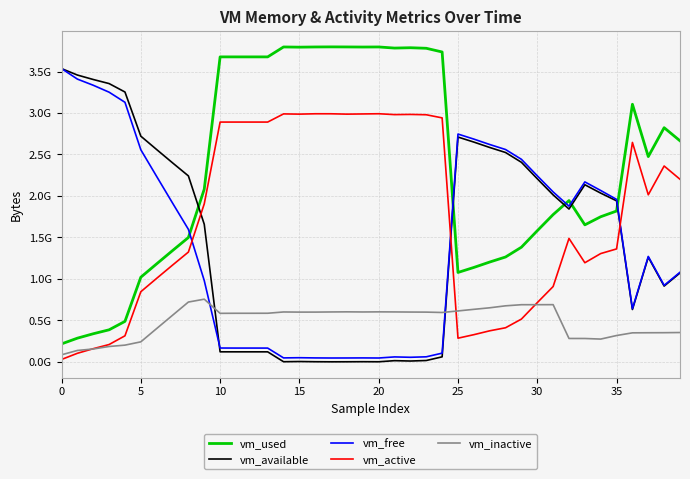

Reading right to left, extract all data points from this chart.

vm_used: 2664861696	2822832128	2474377216	3105562624	1818189824	1749356544	1651384320	1944027136	1775144960	1580531712	1381974016	1263923200	1203113984	1137954816	1077432320	3735818240	3780415488	3787079680	3782975488	3796406272	3795415040	3796553728	3797282816	3796275200	3793891328	3796361216	3676688384	3676610560	3676610560	3676700672	2081677312	1498685440	1341177856	1181442048	1020190720	487673856	386019328	338460672	285224960	216121344
vm_available: 1071296512	913330176	1261793280	630939648	1941143552	2033995776	2134867968	1842106368	2012590080	2207158272	2405703680	2523738112	2584449024	2649518080	2710073344	60063744	15831040	9621504	13955072	659456	1490944	589824	147456	1183744	3637248	1183744	120270848	120422400	120422400	120582144	1658585088	2241576960	2399223808	2559225856	2720772096	3253157888	3354775552	3404025856	3457773568	3535466496
vm_free: 1080000512	922046464	1270509568	639991808	1958592512	2065682432	2169356288	1876602880	2048487424	2243055616	2441601024	2559635456	2620346368	2685415424	2746286080	104607744	60473344	54677504	59195392	46014464	47091712	46342144	46014464	47071232	49582080	47263744	165597184	165900288	165900288	166412288	979517440	1597177856	1914560512	2234675200	2556878848	3129106432	3251015680	3334557696	3408830464	3535720448
vm_active: 2201128960	2360963072	2013810688	2645106688	1361223680	1305313280	1194643456	1487577088	907870208	713572352	515342336	410705920	373932032	327311360	285003776	2941313024	2978955264	2982850560	2980622336	2991112192	2988650496	2986356736	2990657536	2990776320	2986434560	2989195264	2890784768	2890784768	2890784768	2890674176	1904705536	1323327488	1166020608	1006612480	845115392	313655296	208564224	158277632	102916096	28270592
vm_inactive: 353300480	351248384	350556160	349442048	317075456	274227200	281321472	281530368	689266688	688812032	688664576	675192832	651440128	632844288	613543936	594837504	599302144	600141824	601526272	602431488	601104384	602636288	601280512	599523328	599396352	601124864	585670656	585367552	585367552	584589312	755171328	720805888	561250304	401399808	240906240	201244672	184868864	154779648	137003008	84787200